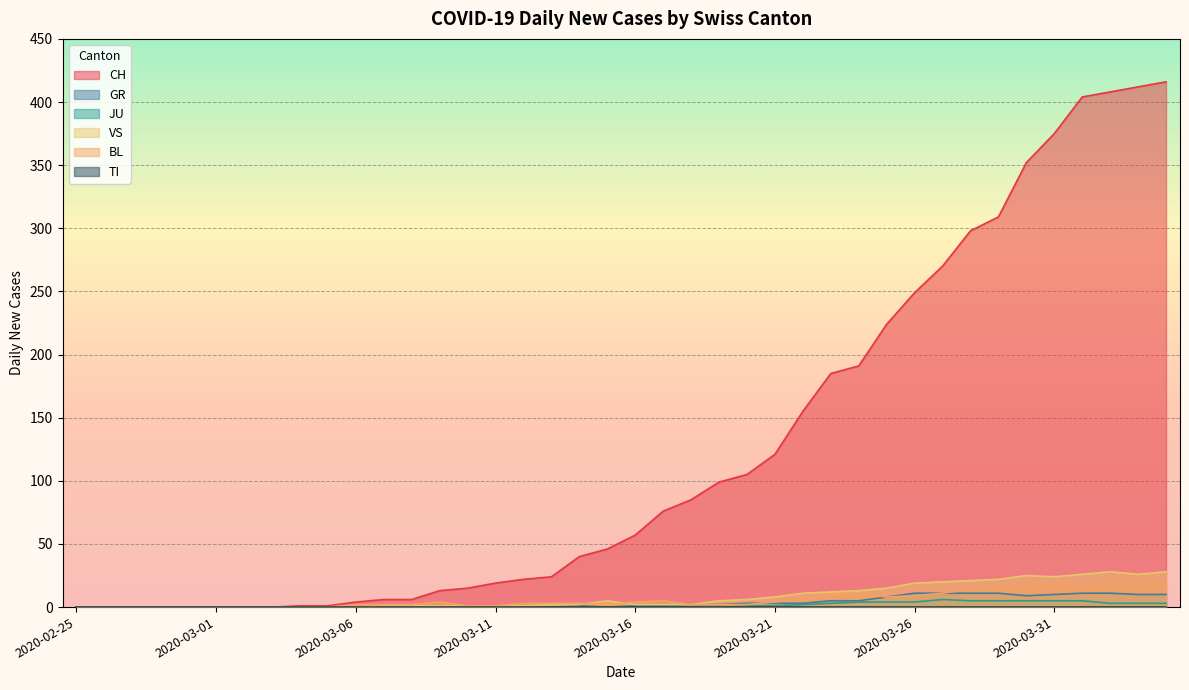

In BL, how many points are lower than both neighbors (excluding endpoints)?

3